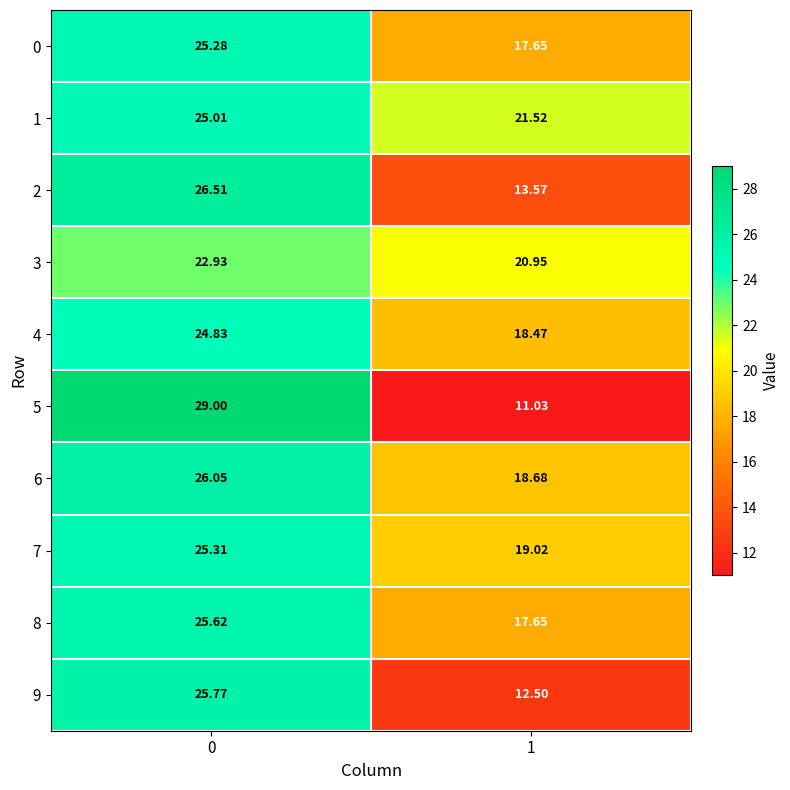

How many distinct data groups are displayed?

10